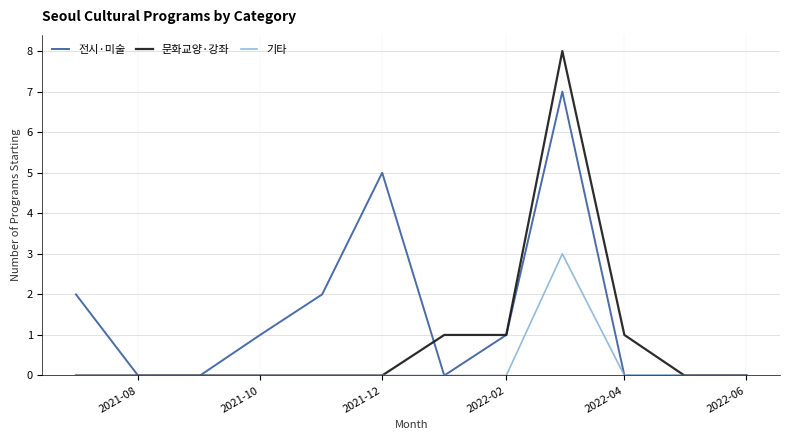

What is the greatest value displayed?

8